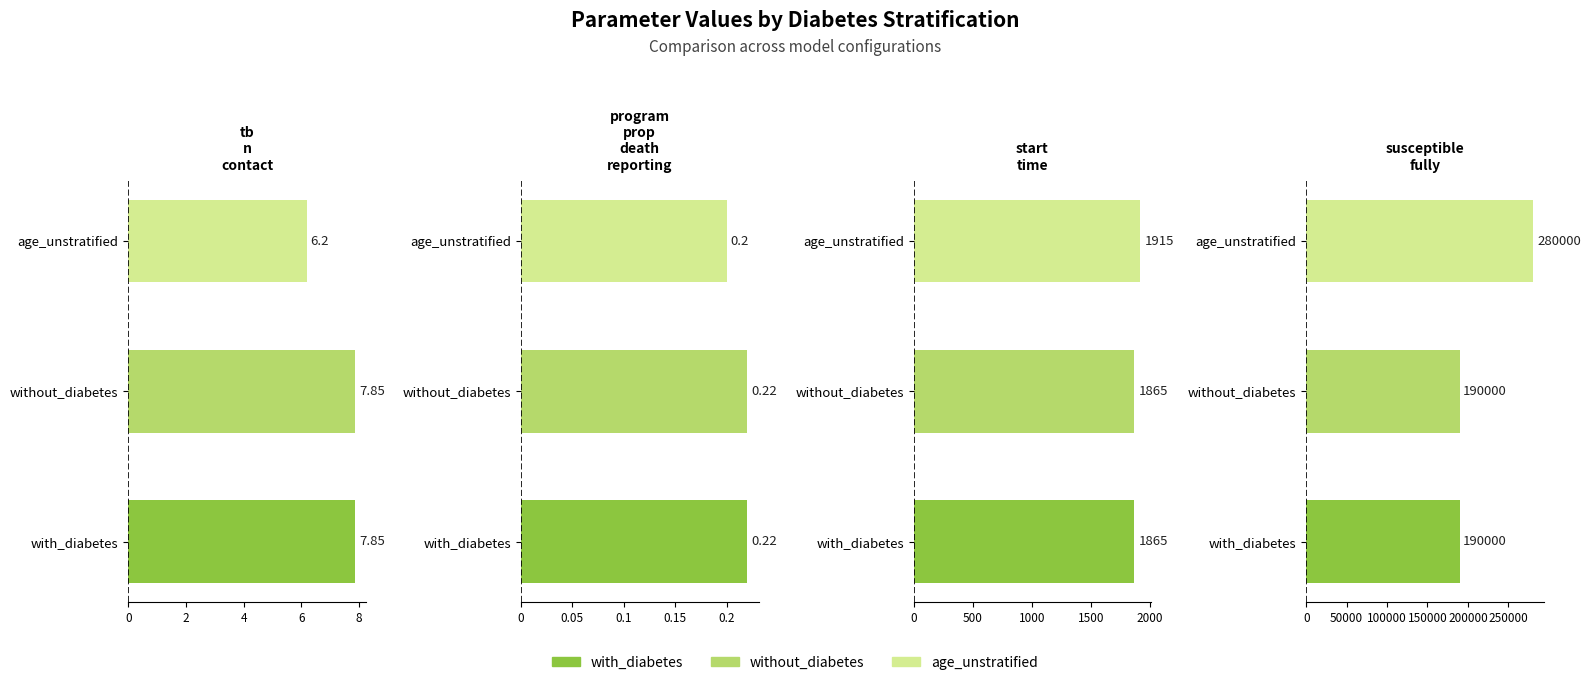

Reading left to right, transcribe all the data shown in this chart.

tb_n_contact: 0=7.8	2=7.8	4=6.2
program_prop_death_reporting: 0=0.2	2=0.2	4=0.2
start_time: 0=1865.0	2=1865.0	4=1915.0
susceptible_fully: 0=190000.0	2=190000.0	4=280000.0